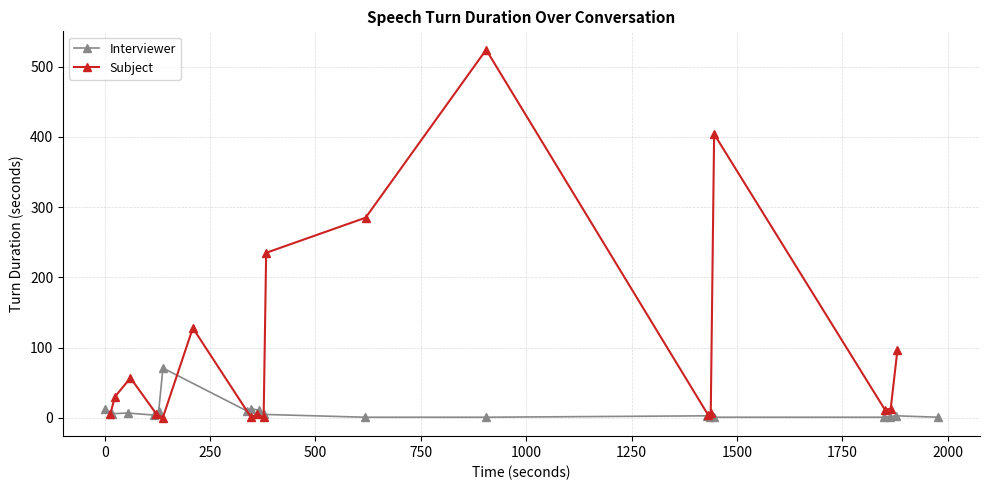

True or false: Interviewer has more than 0 interior local peaks.

True